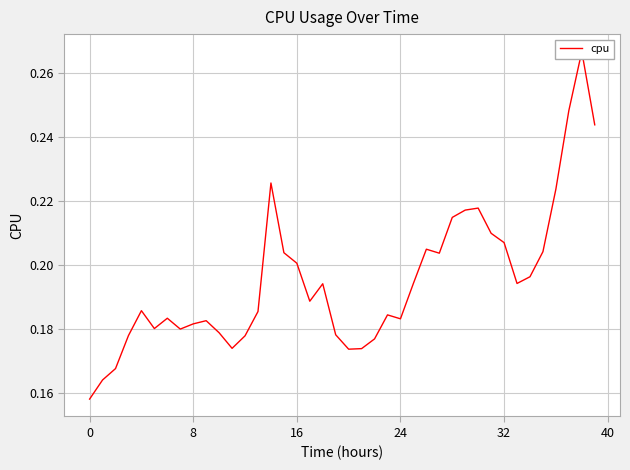

The chart shows a value of 0.3 at 16. True or false?

False